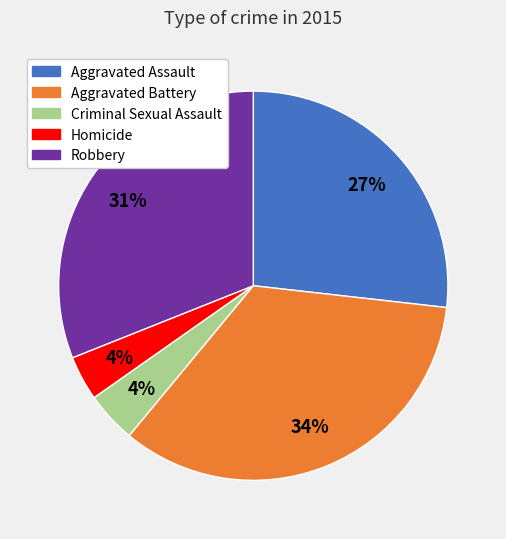

Which has a higher value, Robbery or Aggravated Assault?

Robbery